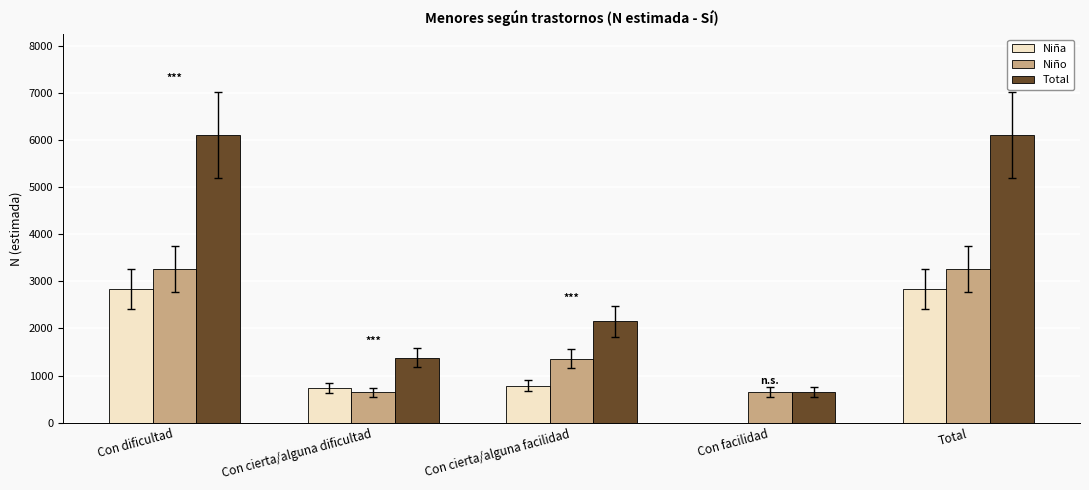

What is the sum of all Niña values?

7206